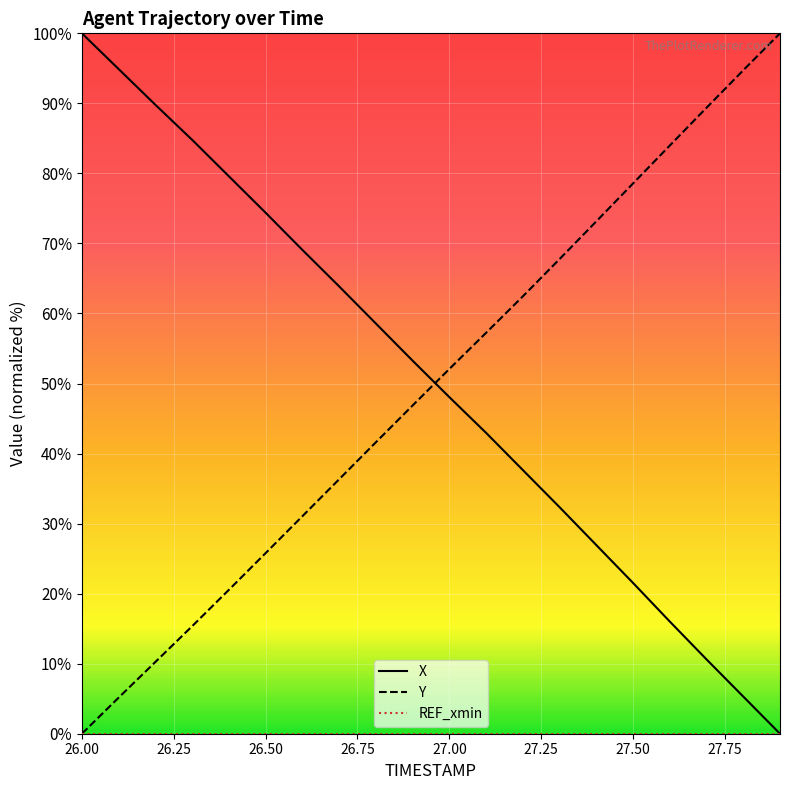

True or false: X and Y cross at least once.

True